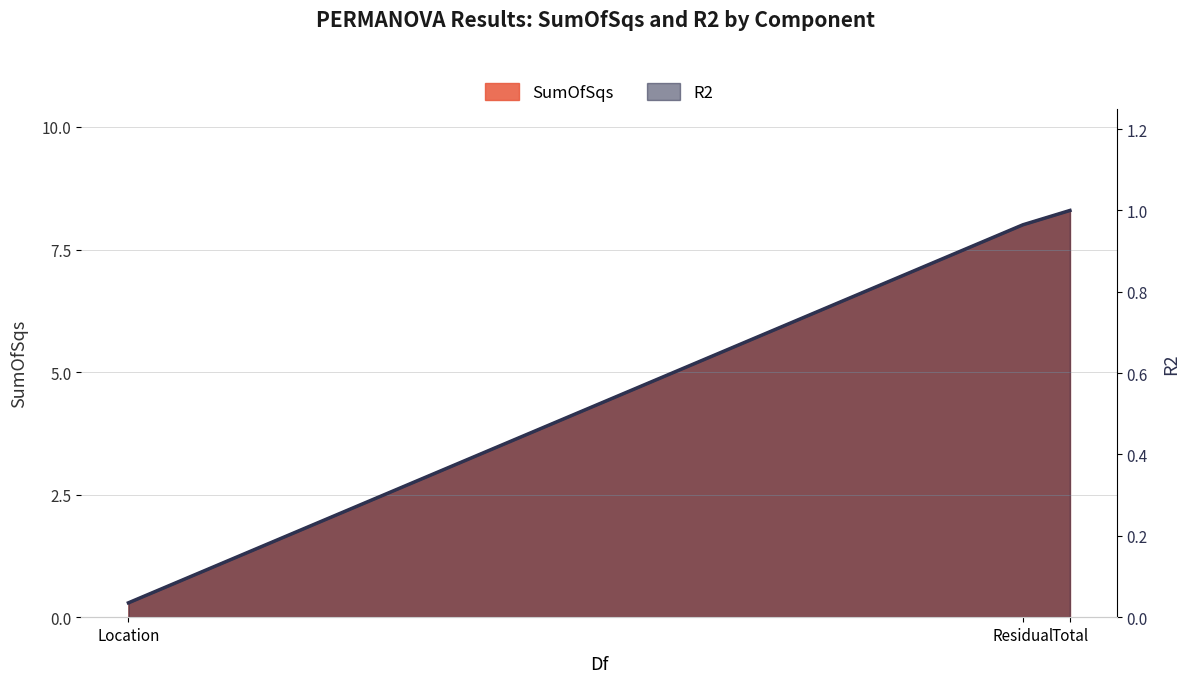

What is the change in value from Location to Residual?

+0.9